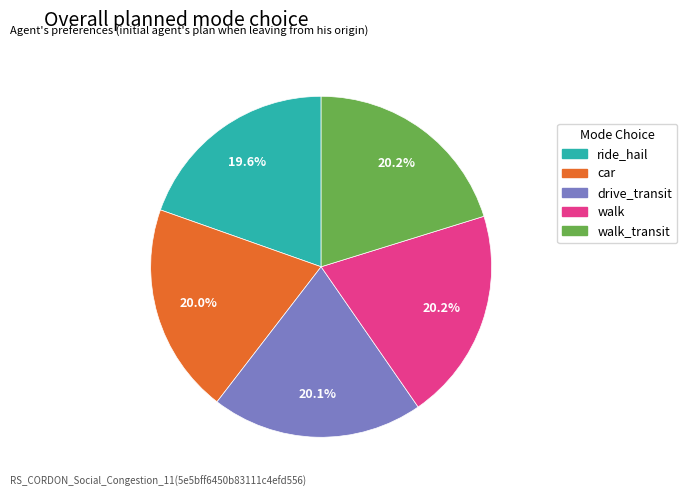

Is there any slice that represents more than half of the pie?

No